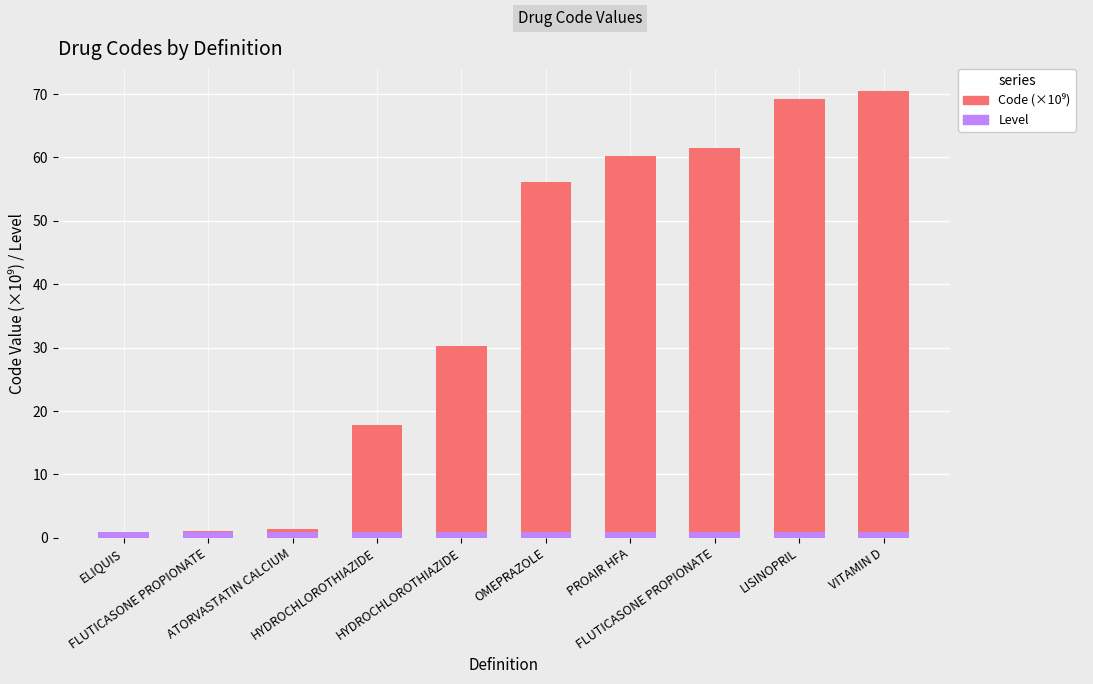

Which series has the widest spread of values?

Code (×10⁹)